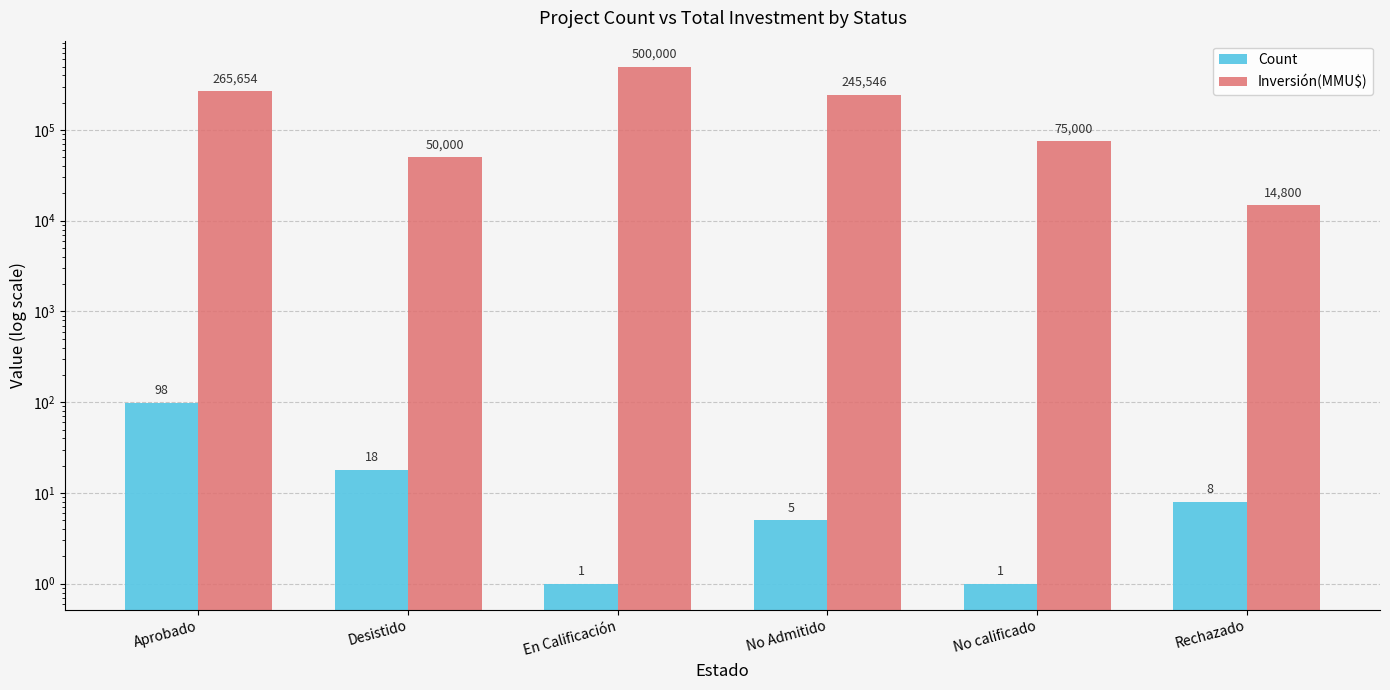

Is it true that Inversión(MMU$) equals 245546 at No Admitido?

True